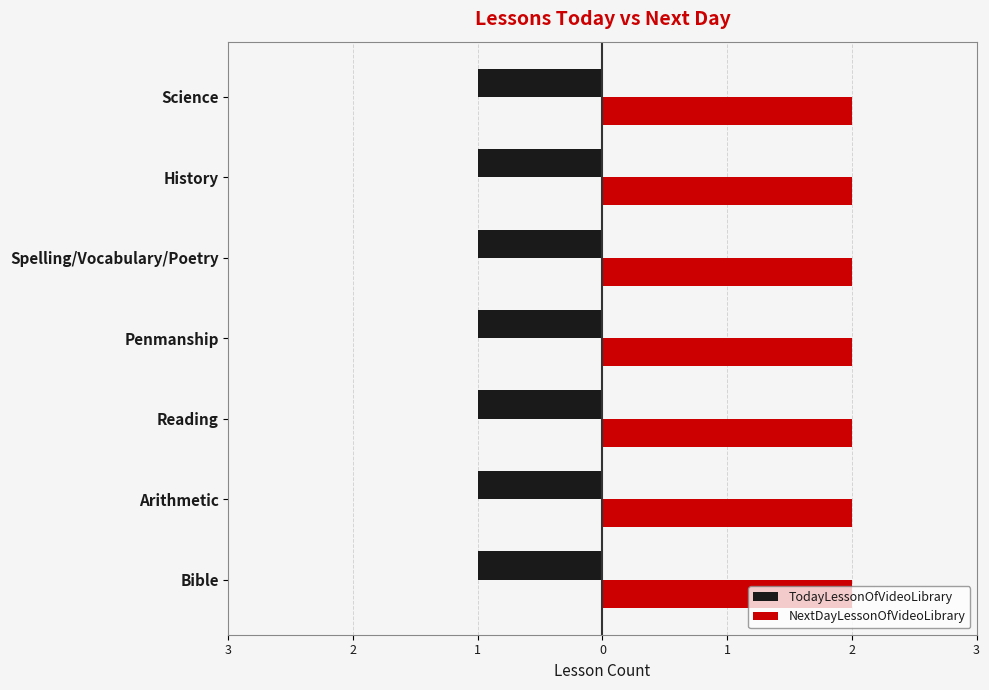

What position from the left is Arithmetic?

2